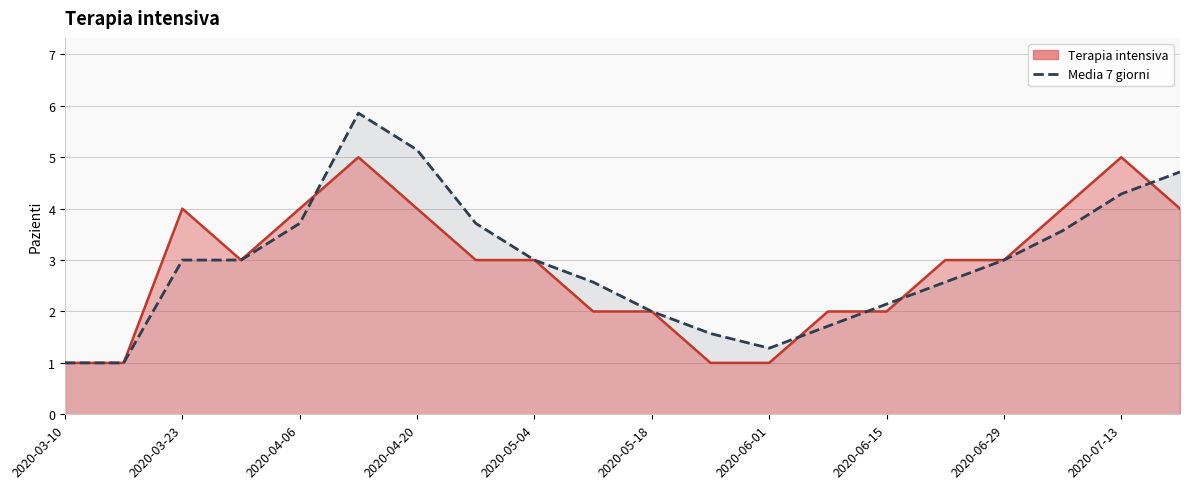

What is the value of the 4th point from the left?

3.0